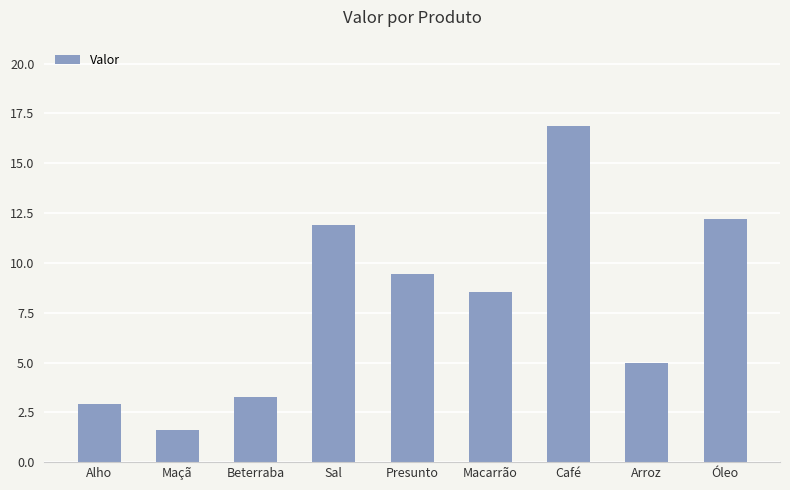

What is the sum of the values at Café and Beterraba?

20.1